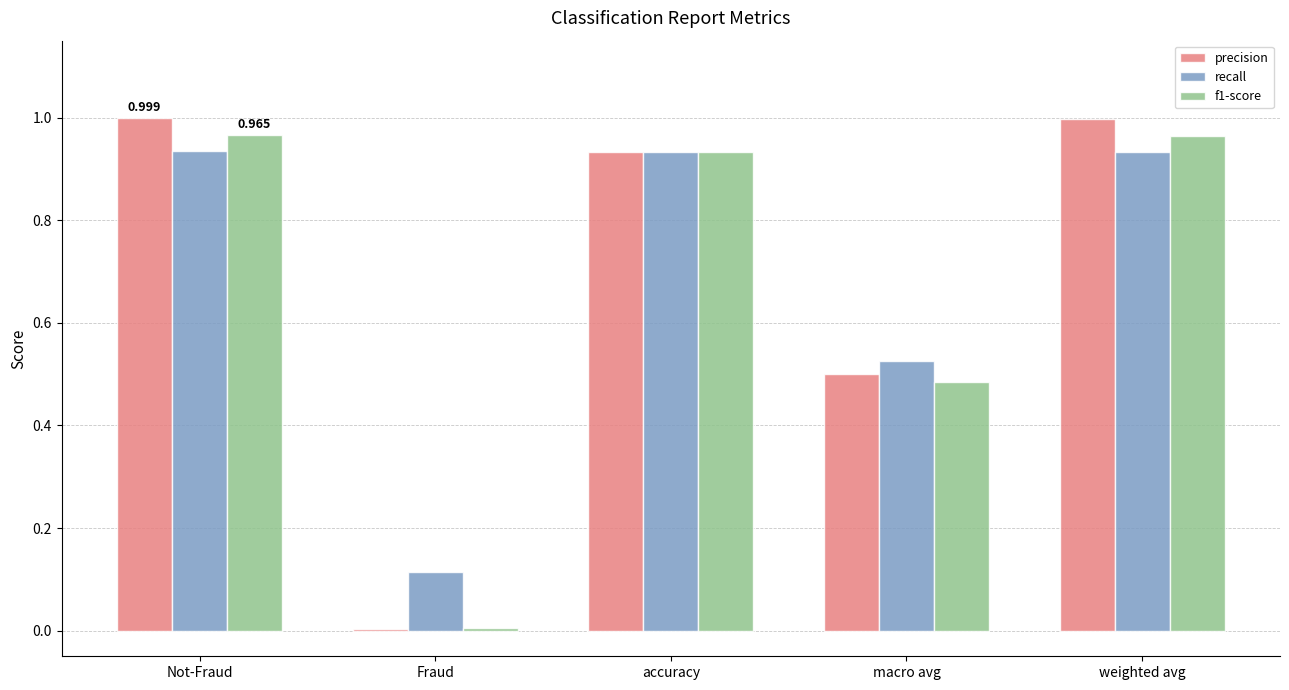

Between Fraud and macro avg, which series saw the biggest shift?

precision